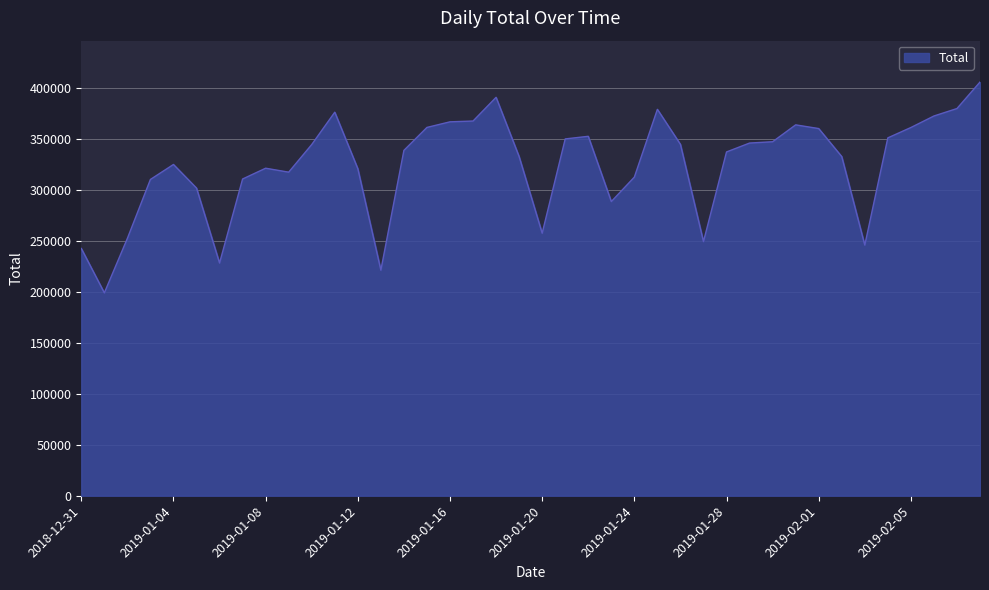

What is the maximum value shown in the chart?

405383